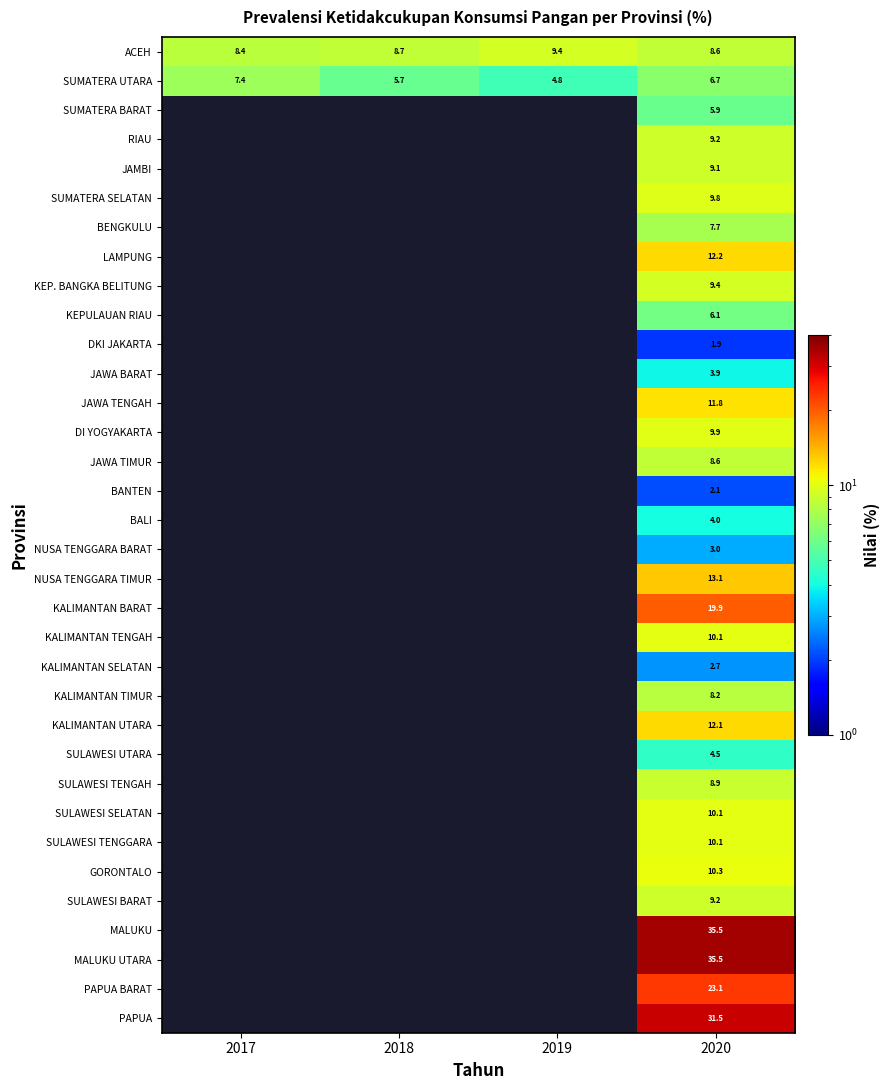

Between 2020 and 2018, which is larger?

2018